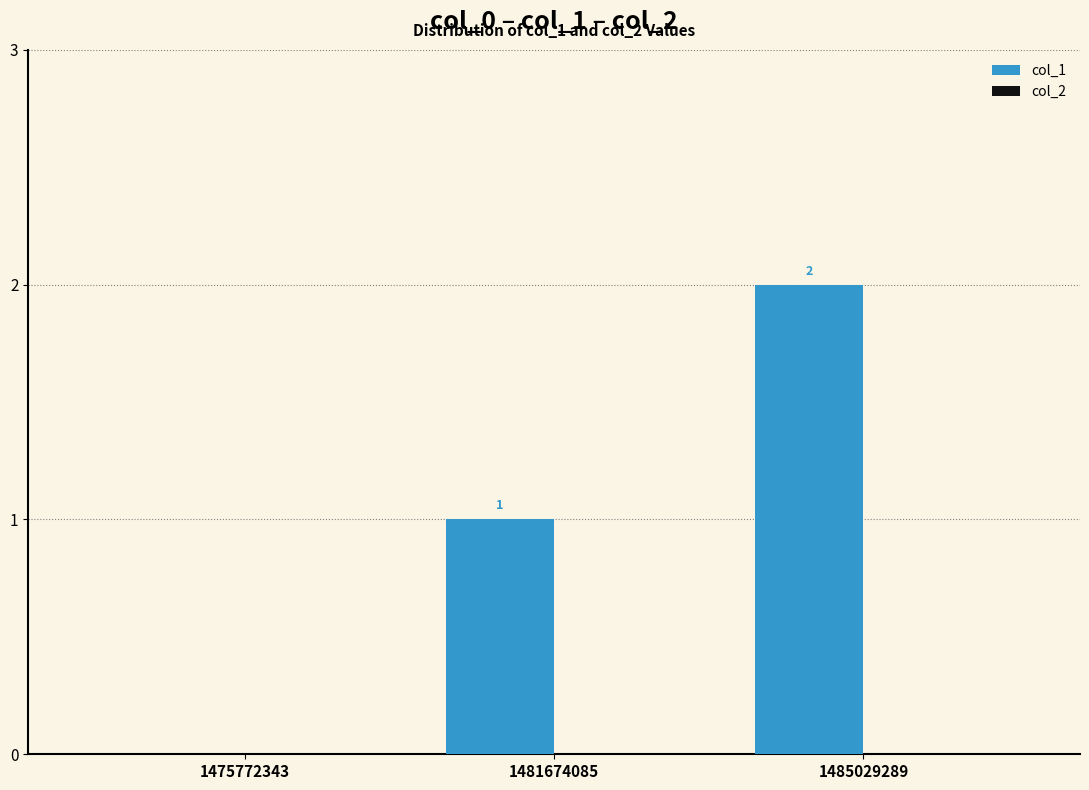

At which label is the value closest to 1?

1481674085